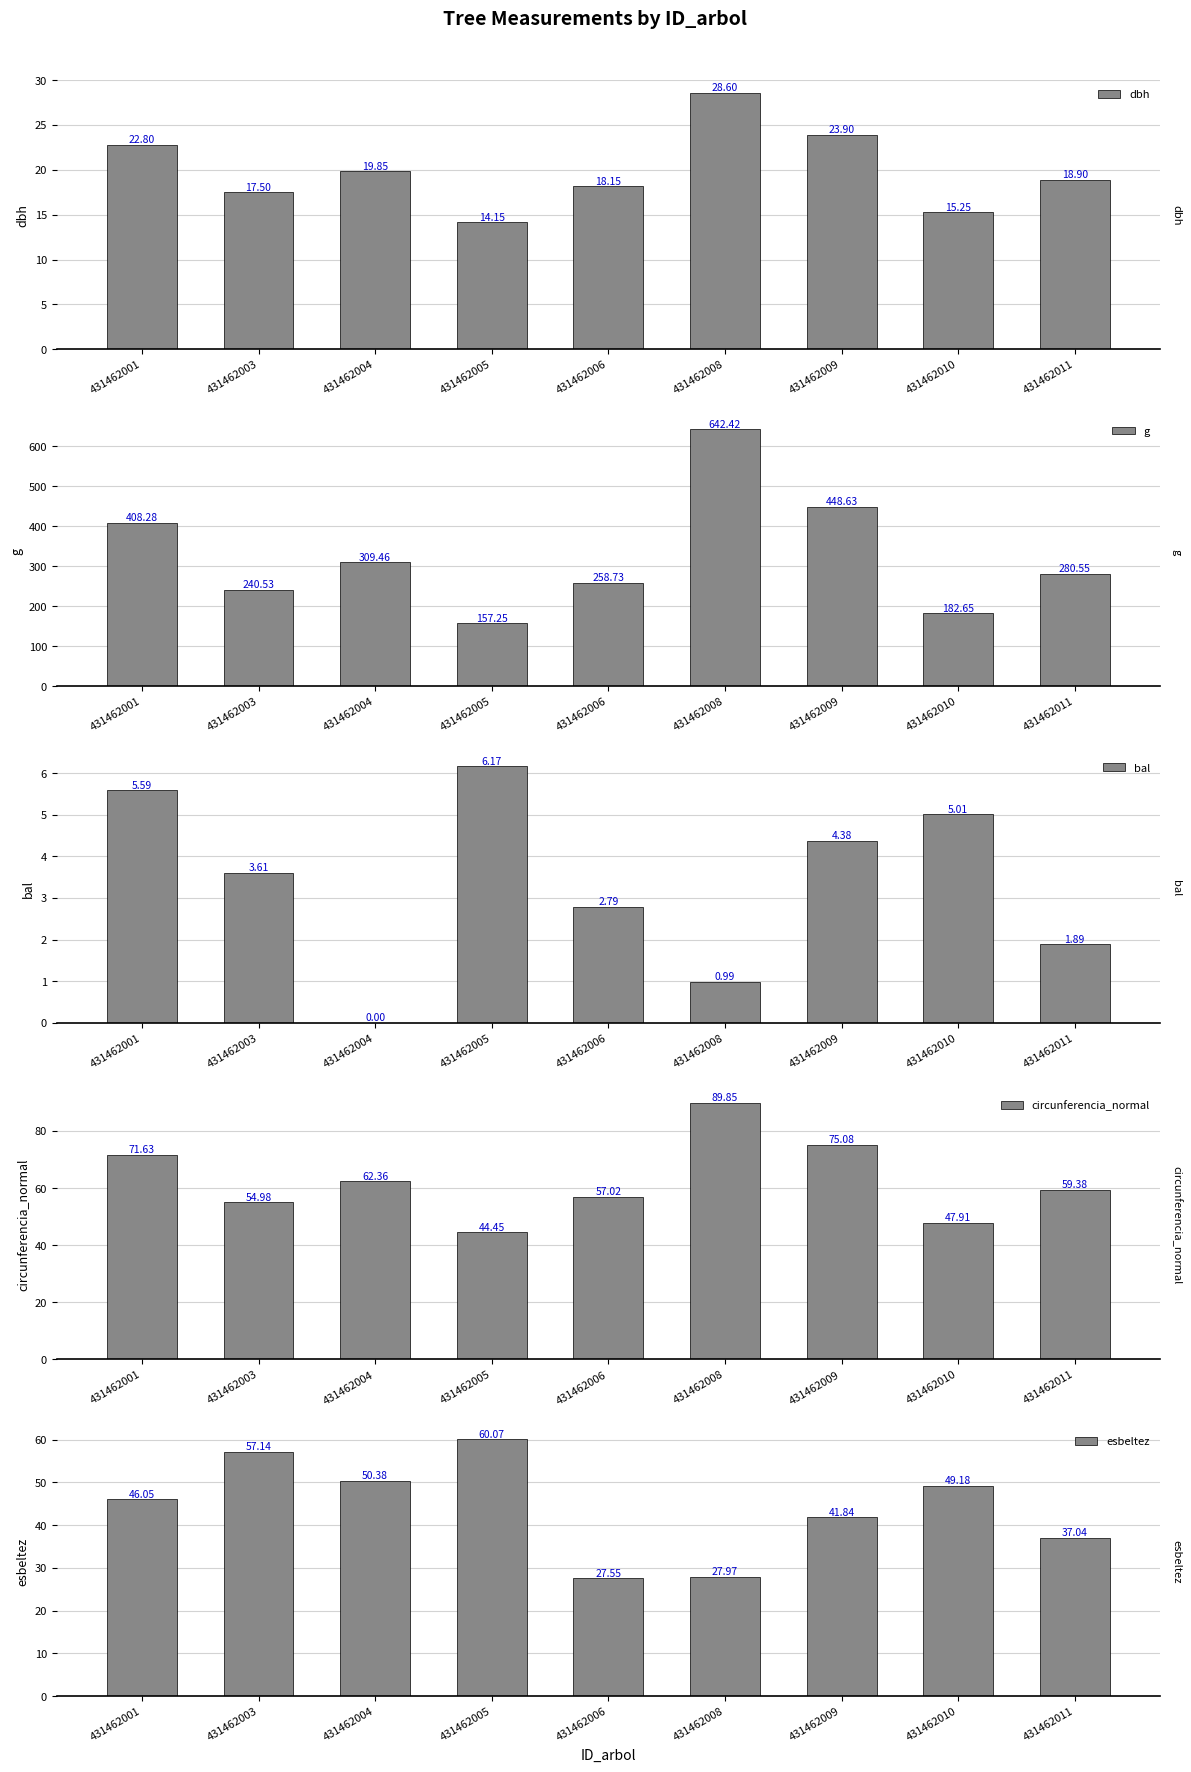

What are all the series names shown in the legend?

dbh, g, bal, circunferencia_normal, esbeltez